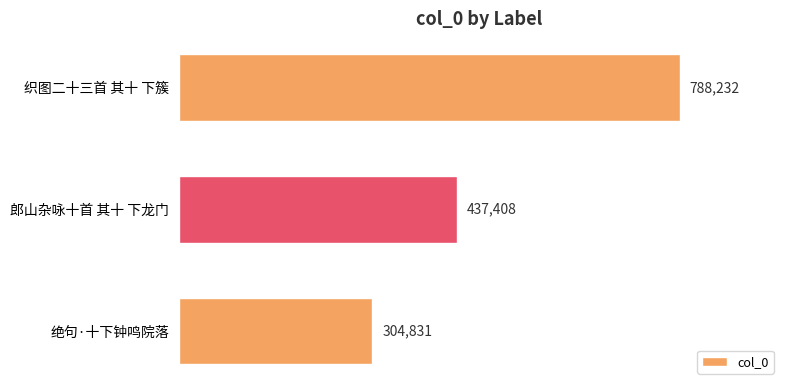

Where is the data nearest to the value 546531?

郎山杂咏十首 其十 下龙门